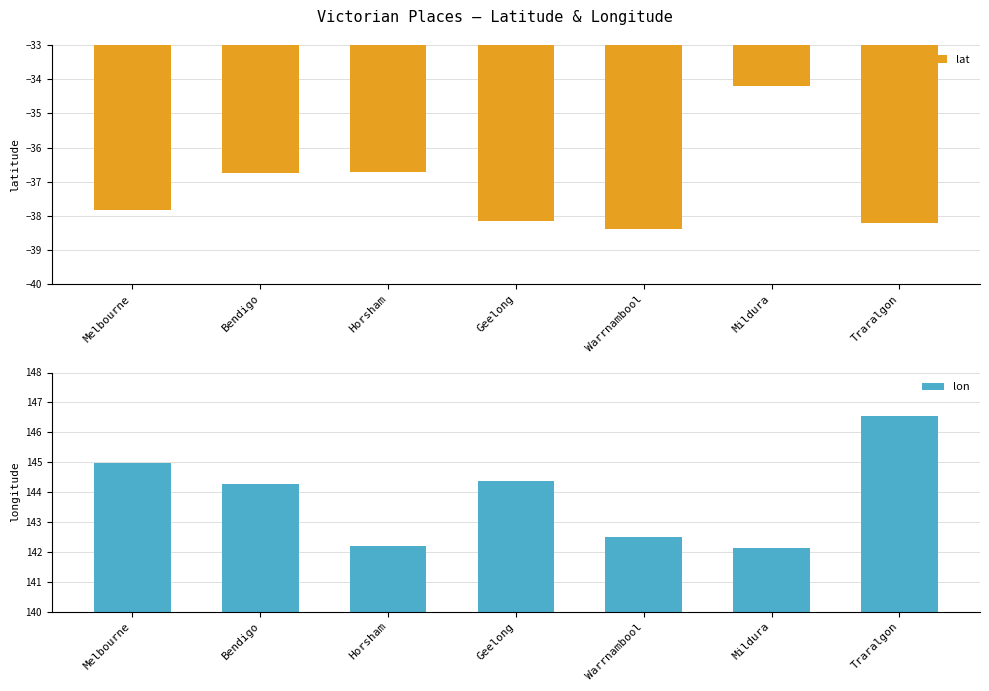

How many bars are there in total?

14